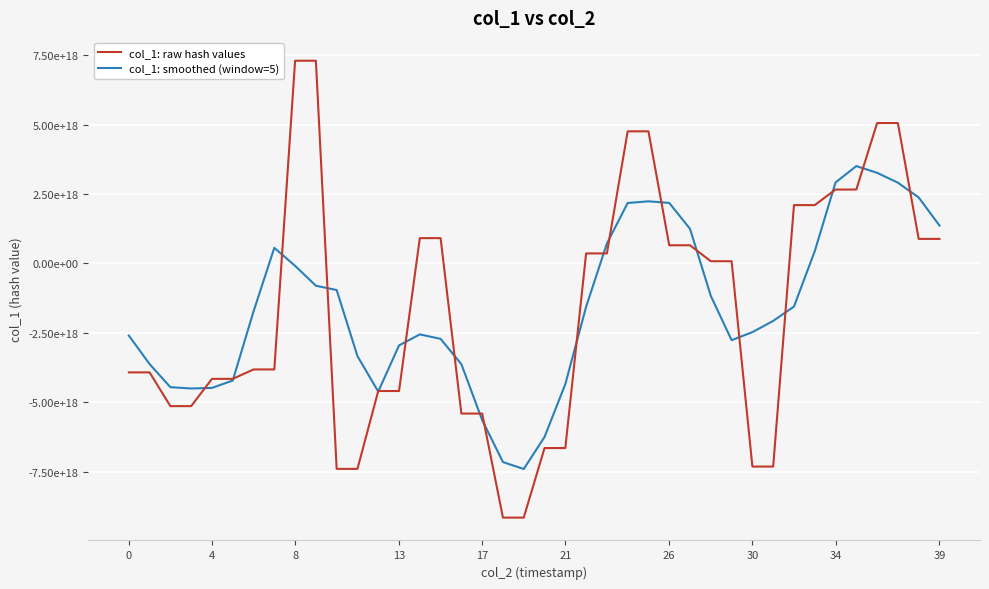

What are all the series names shown in the legend?

col_1: raw hash values, col_1: smoothed (window=5)